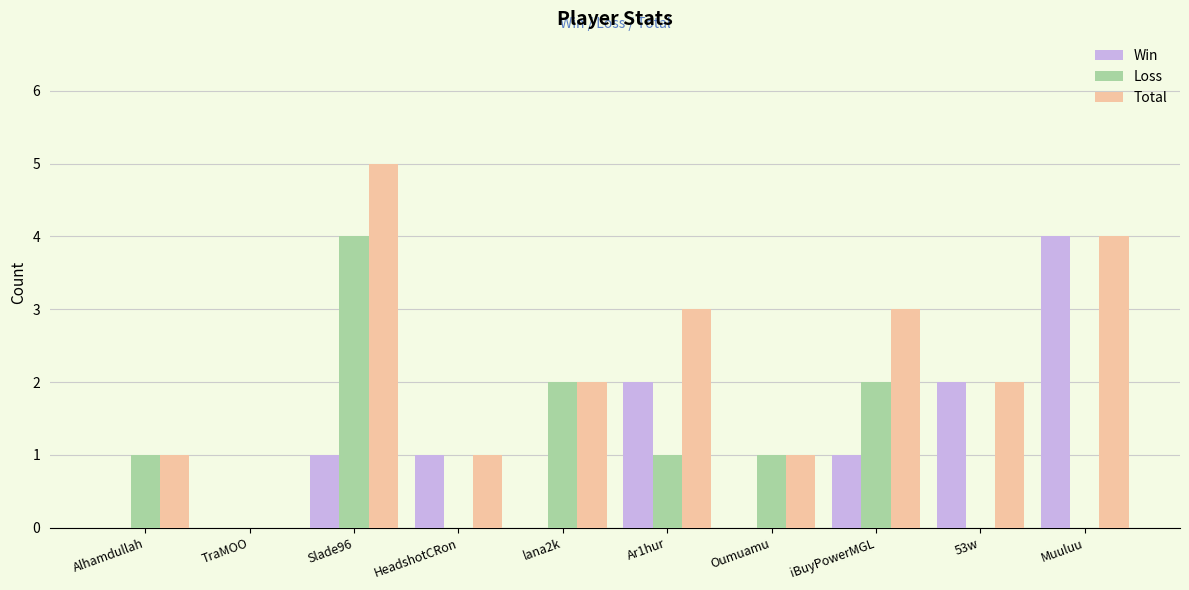

What is the maximum value for Total?

5